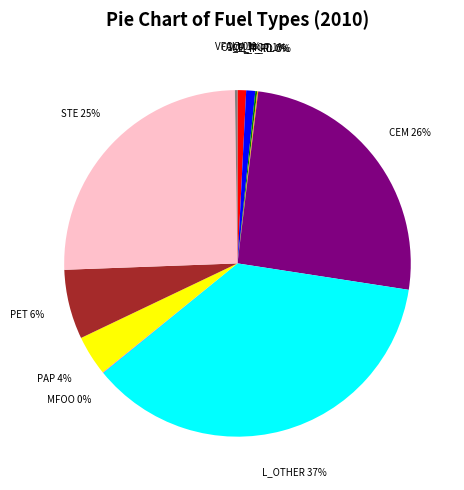

To the nearest percent, what is the difference between the STE and PET slice percentages?

19%